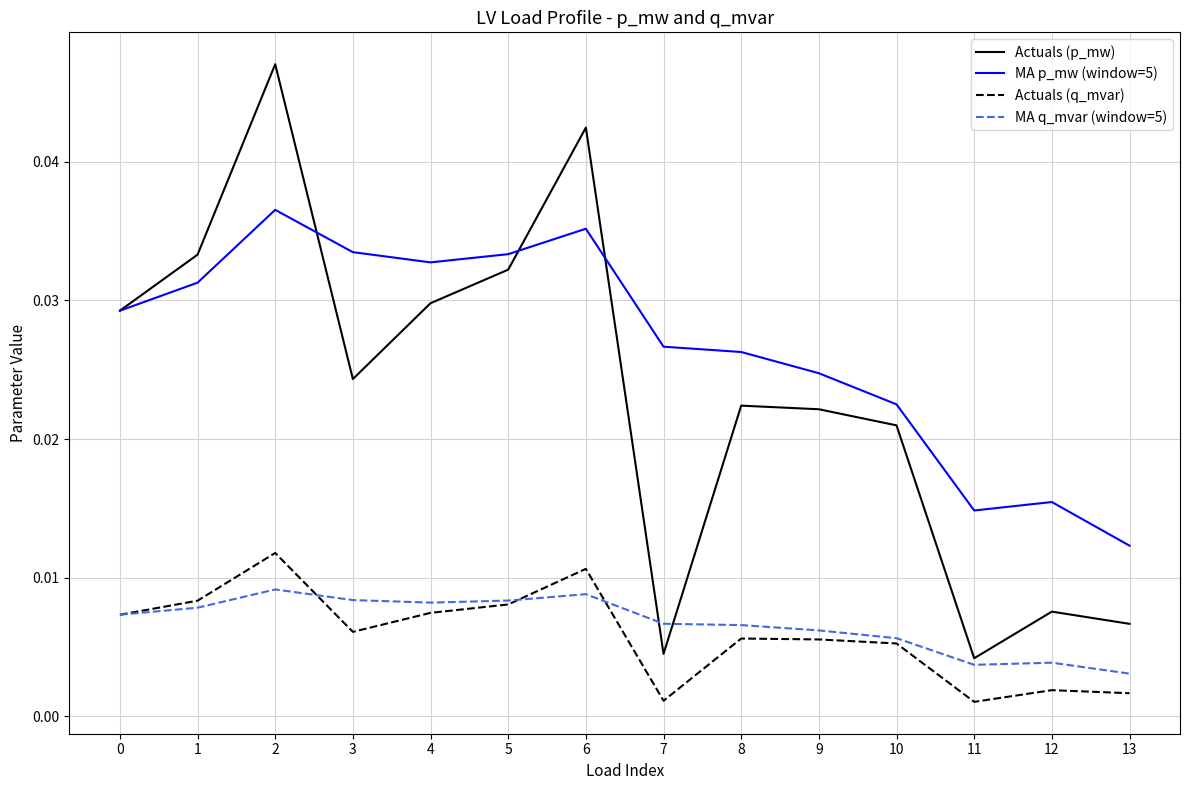

True or false: MA p_mw (window=5) and Actuals (q_mvar) intersect in this chart.

False